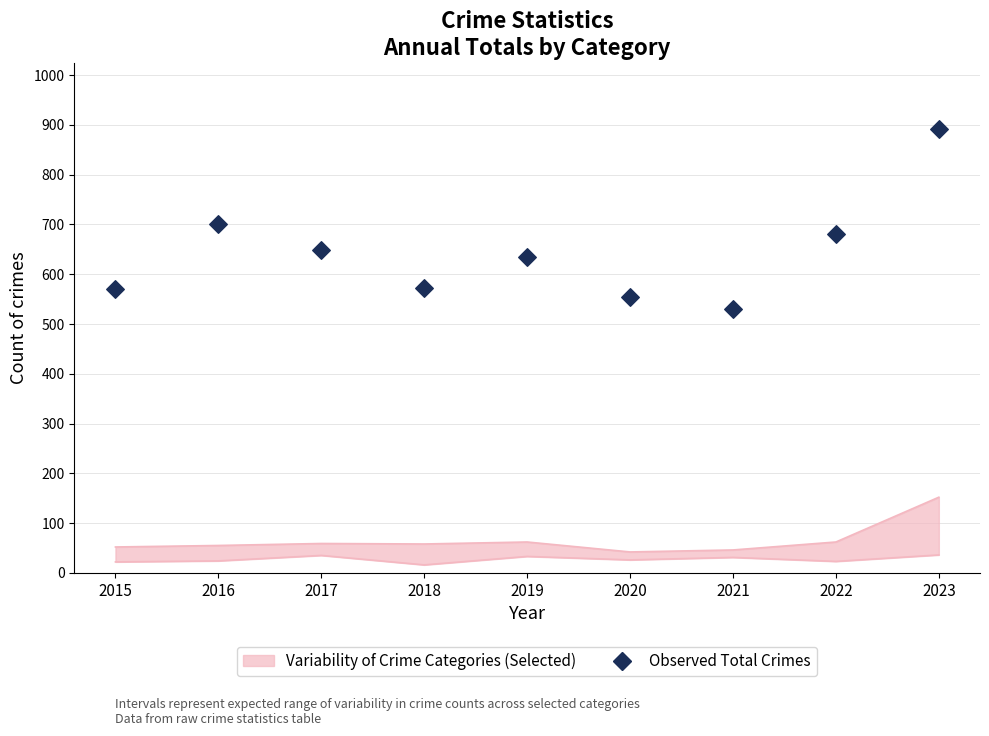

Approximately how many times larger is the value at 2019 compared to 2018?

1.1